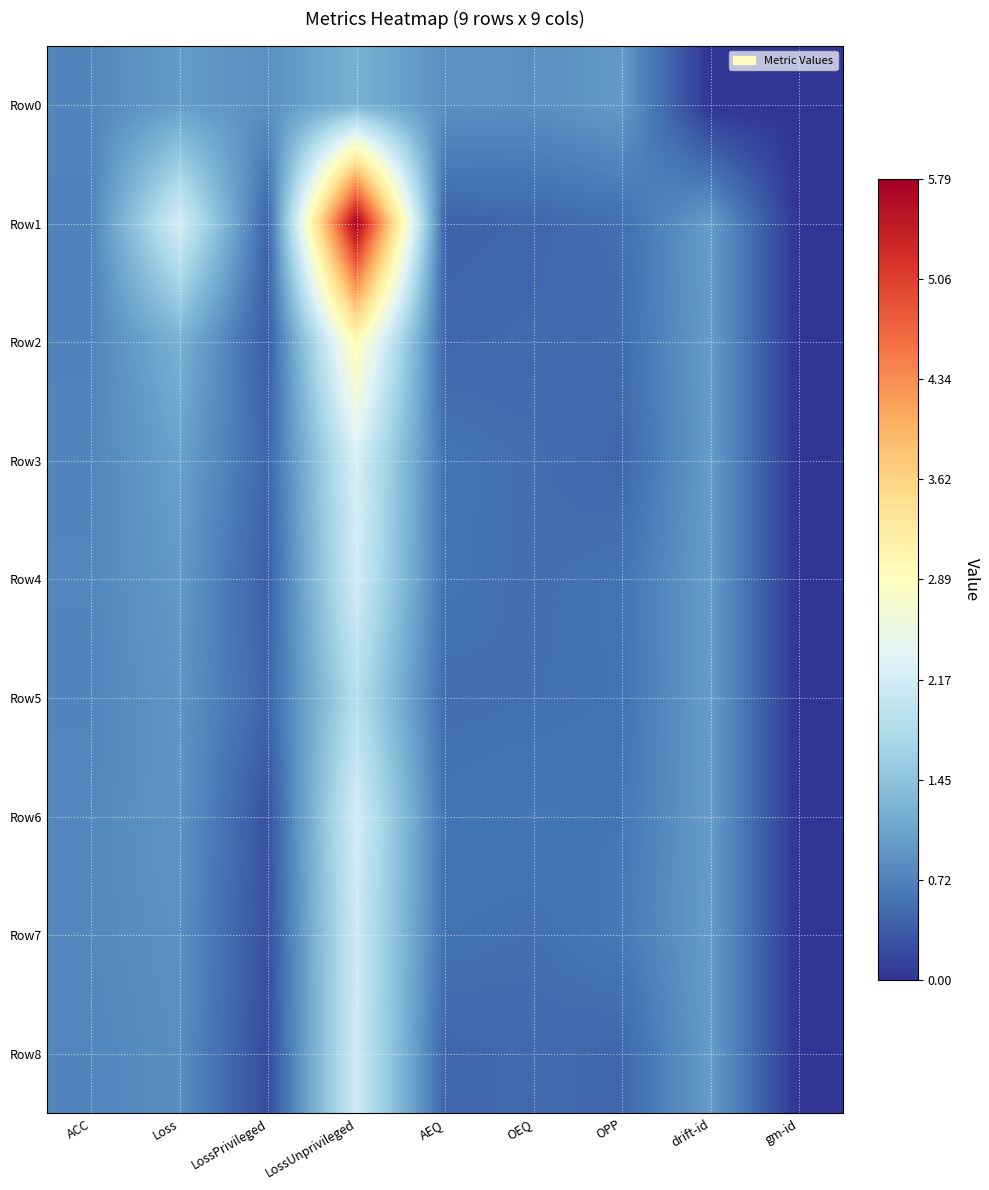

List the series in order of their peak value, highest first.

Row1, Row2, Row3, Row6, Row4, Row8, Row7, Row5, Row0